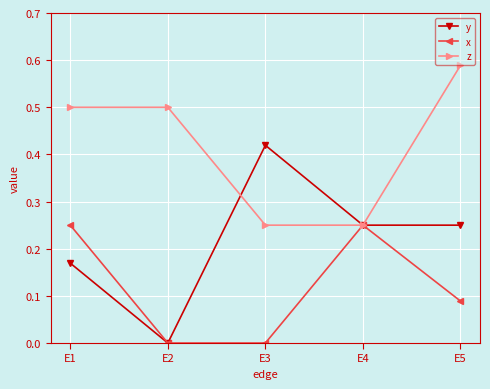

How many interior local peaks does the x series have?

1